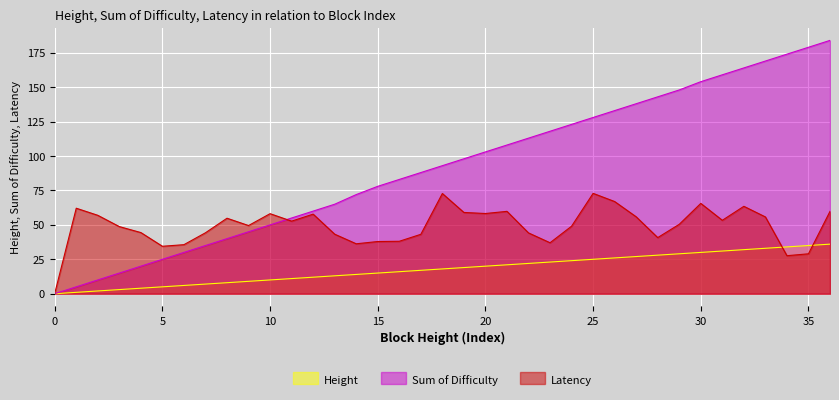

What is the value of the Latency point at the 29th from the left?

40.8